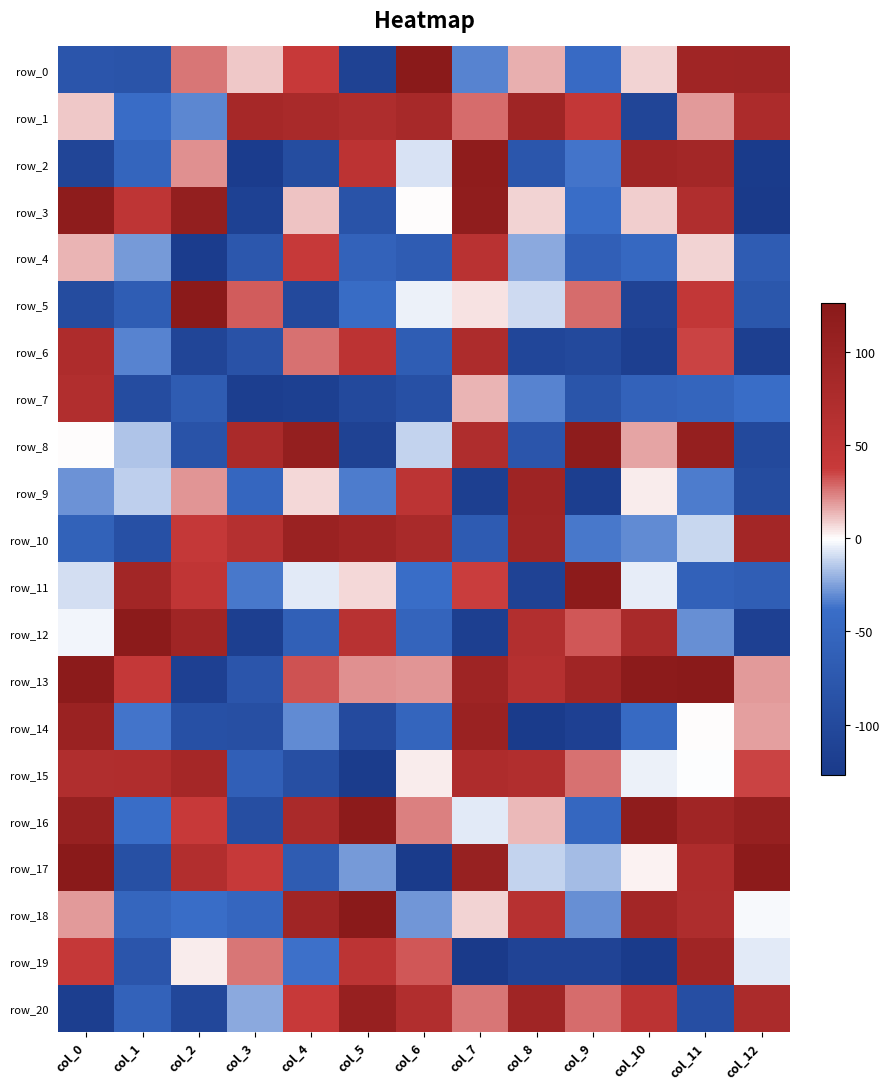

At how many categories does at least one series exceed 15?

13